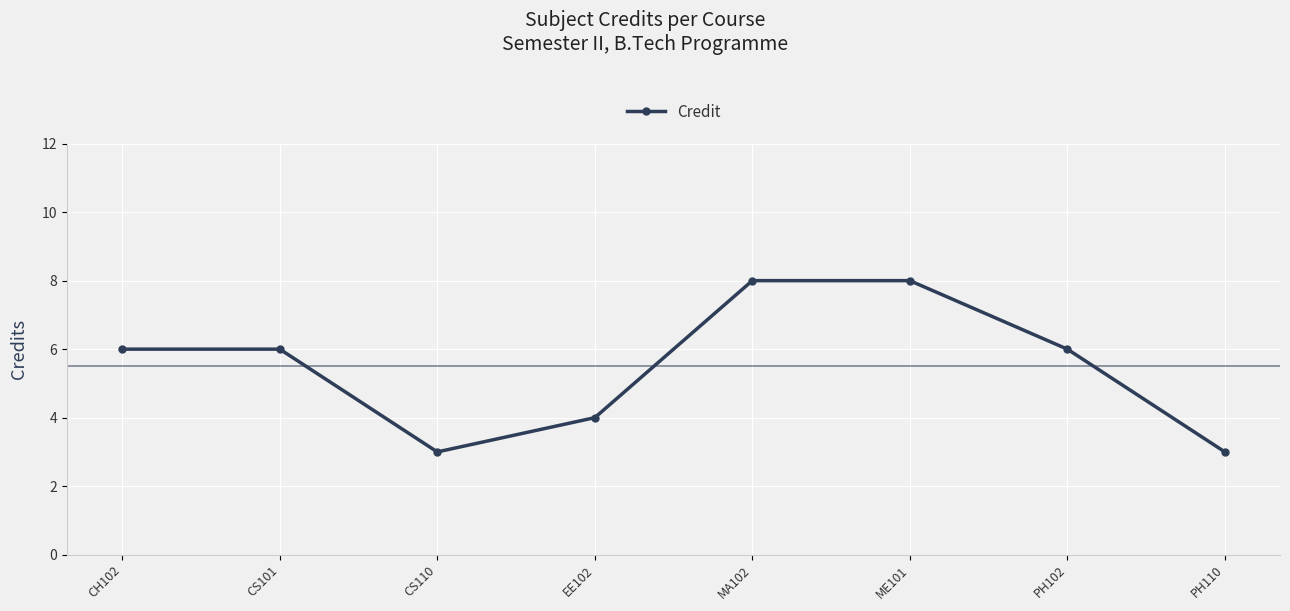

Reading left to right, list all the values displayed in this chart.

6	6	3	4	8	8	6	3